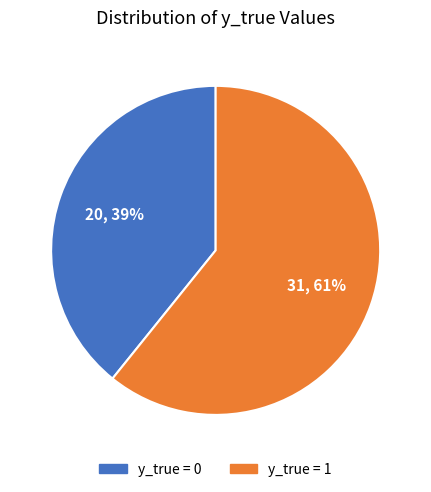

What is the majority slice?

y_true = 1